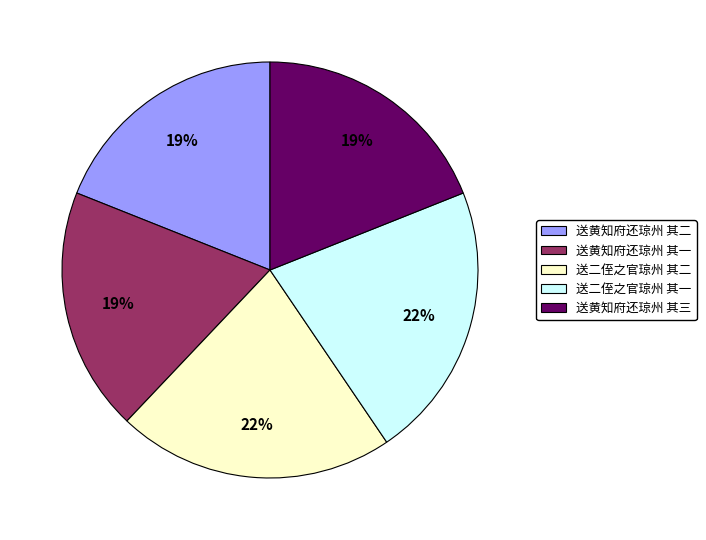

Is the sum of 送黄知府还琼州 其三 and 送二侄之官琼州 其二 greater than half?

No